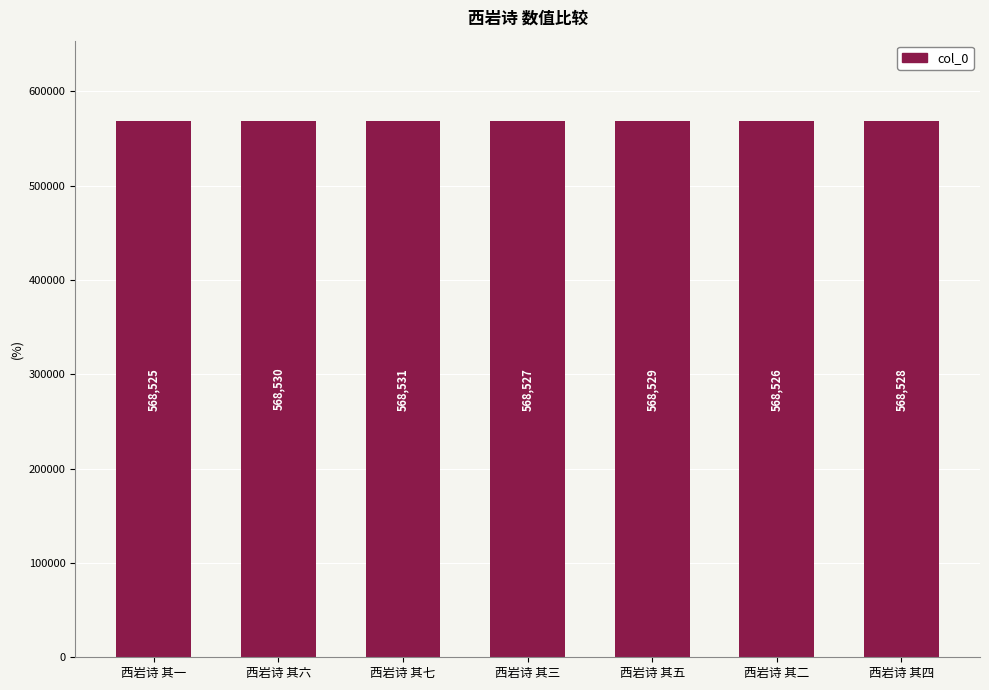

What is the minimum value shown in the chart?

568525